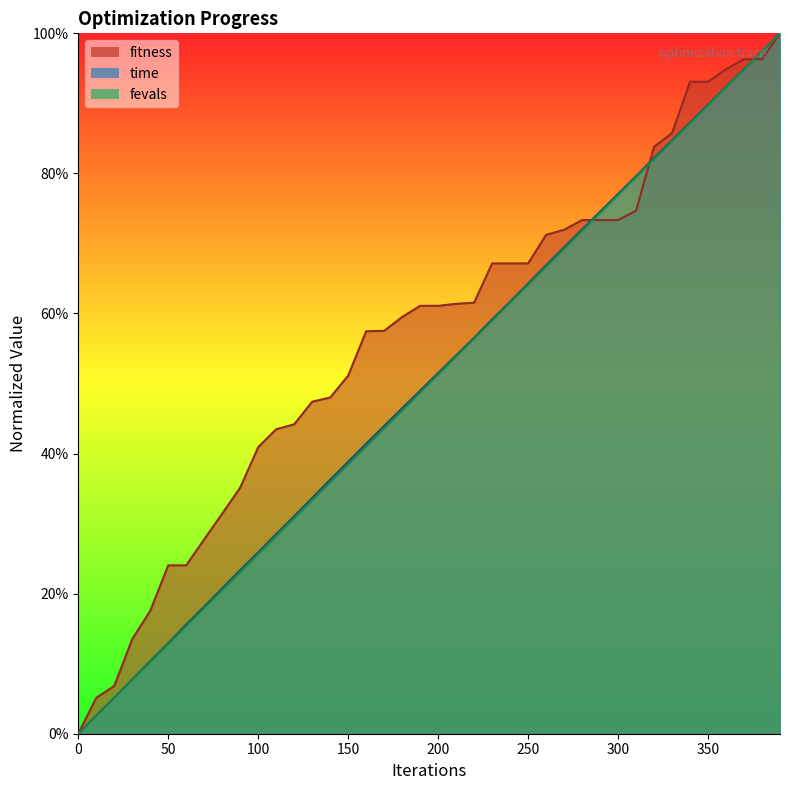

At how many categories does at least one series exceed 0?

39